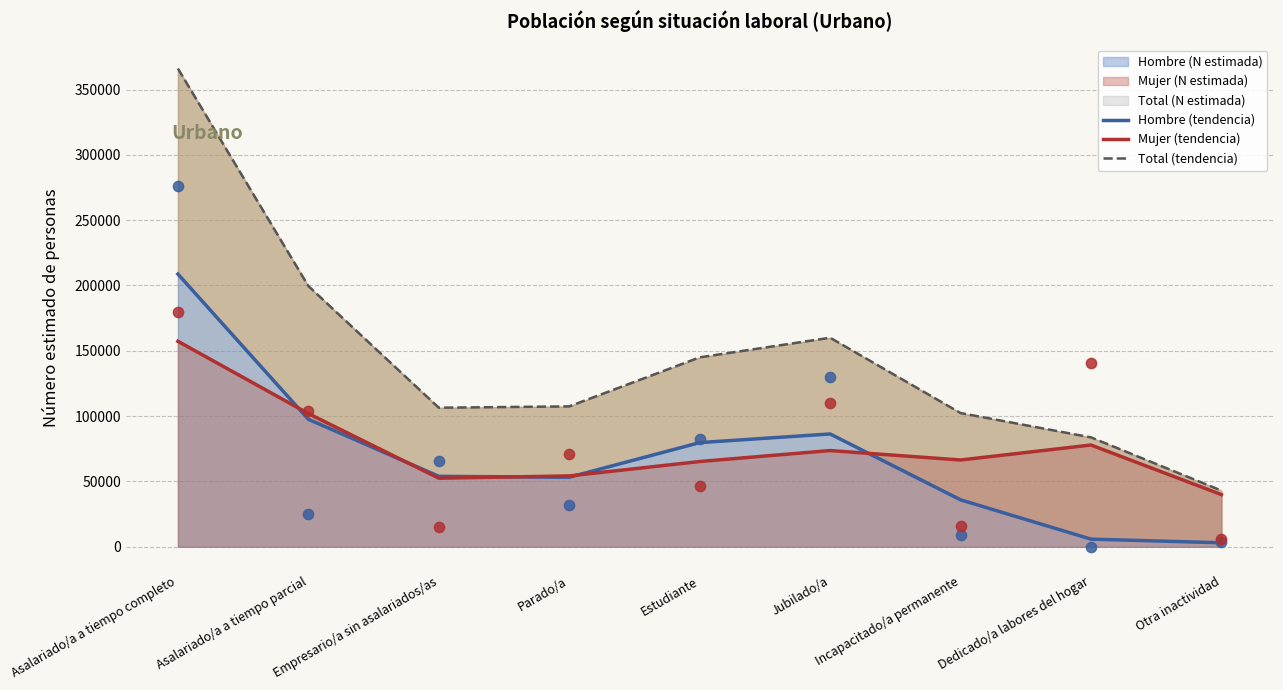

Is it true that Mujer (tendencia) equals 66427.7 at Incapacitado/a permanente?

True